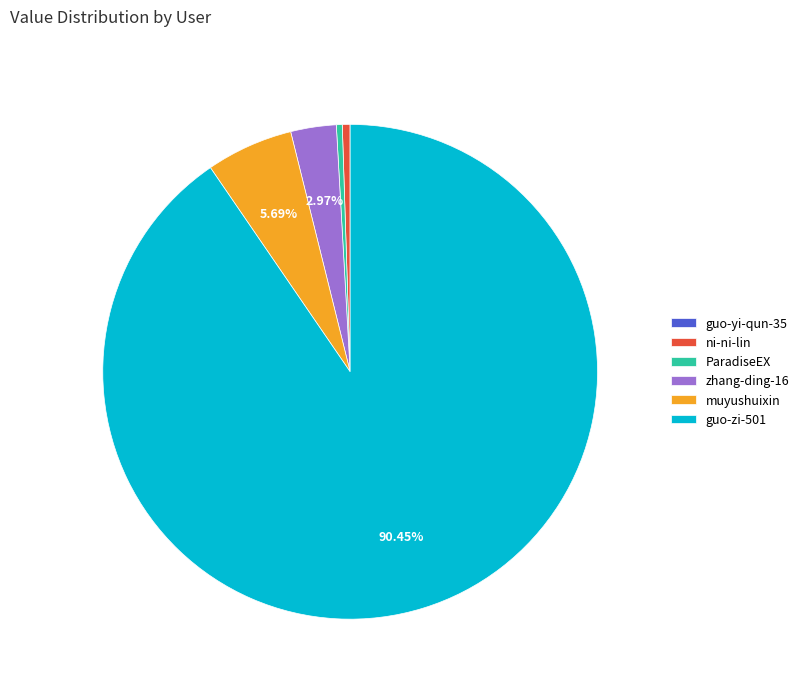

Does guo-zi-501 account for over 50% of the chart?

Yes